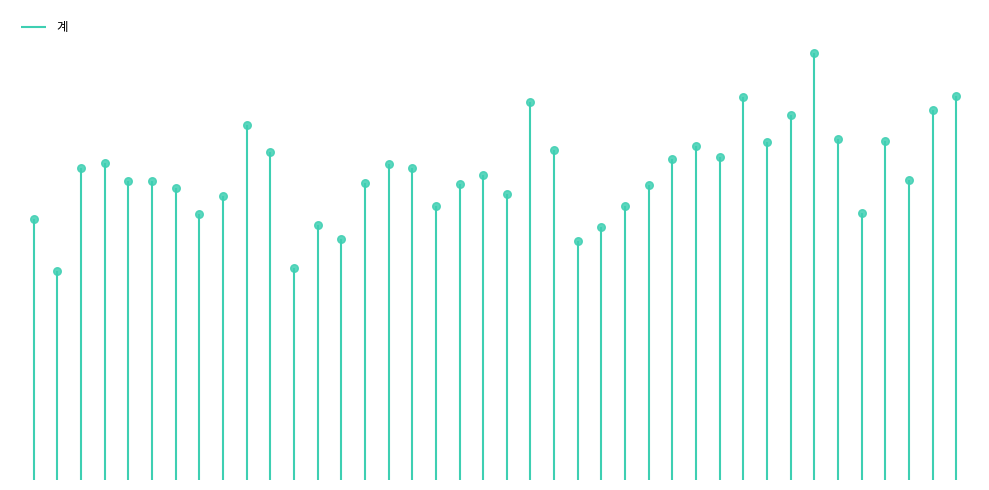

Which has a higher value, 2011-01 or 2010-09?

2010-09